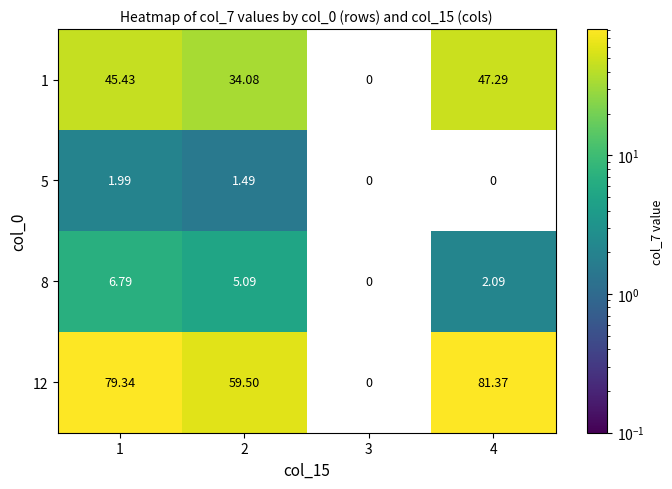

What is the difference between the 1 values at 1 and 4?

1.9